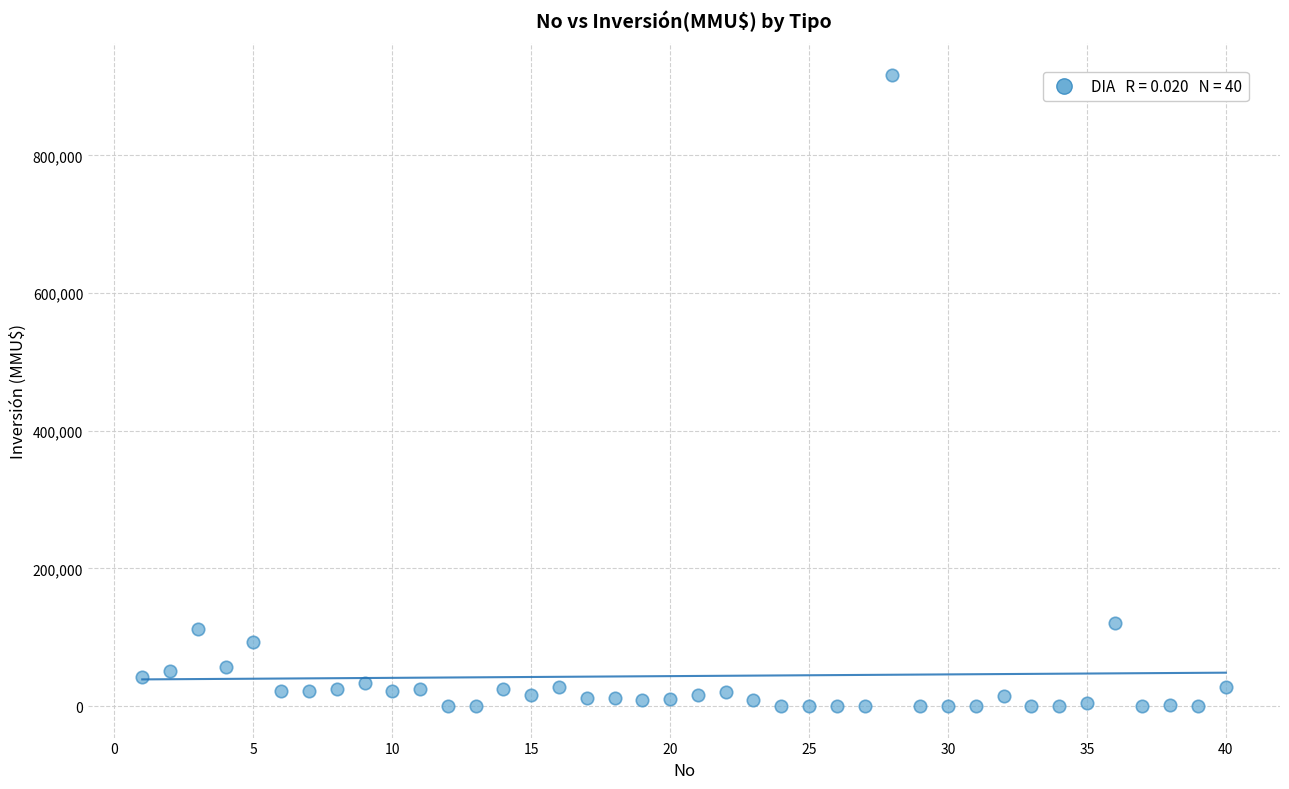

What is the range of X values (max minus min)?

39